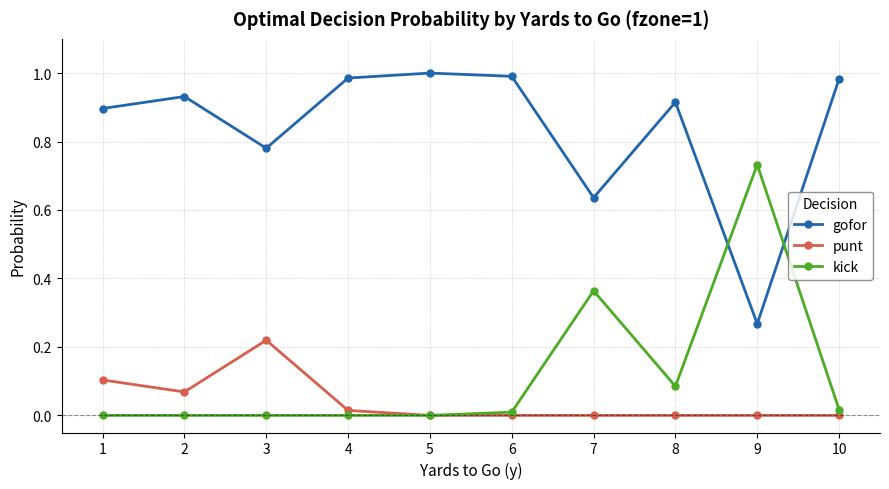

Which series has the largest total across all categories?

gofor